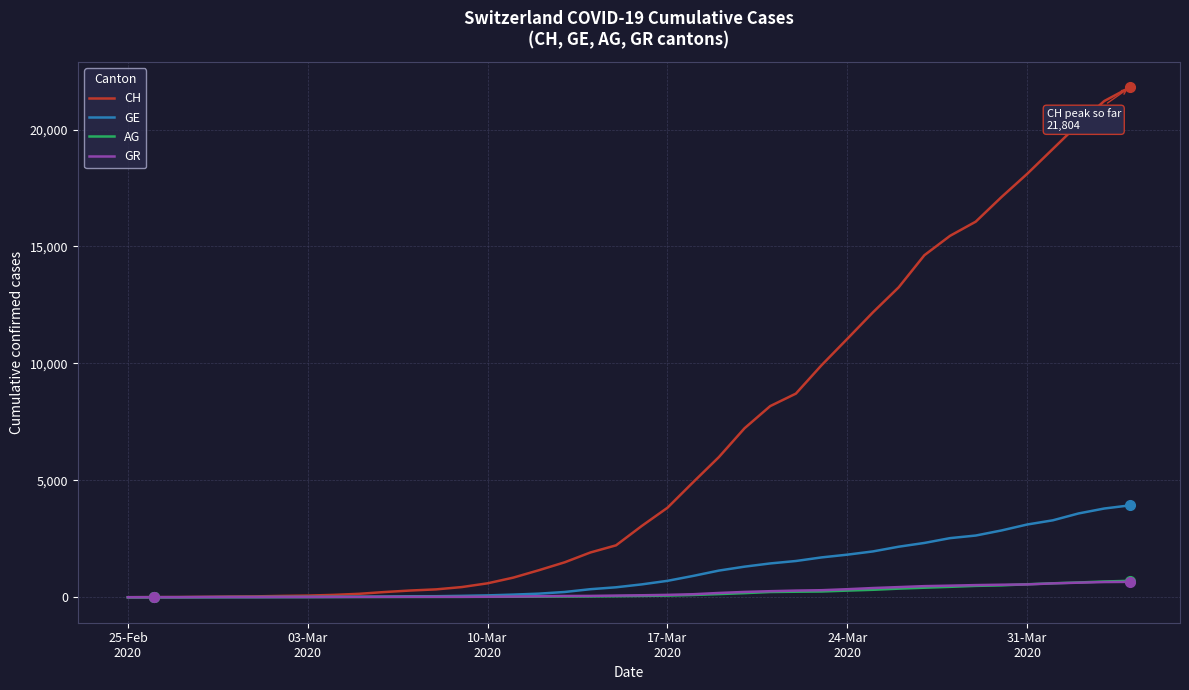

What is the maximum value for GE?

3928